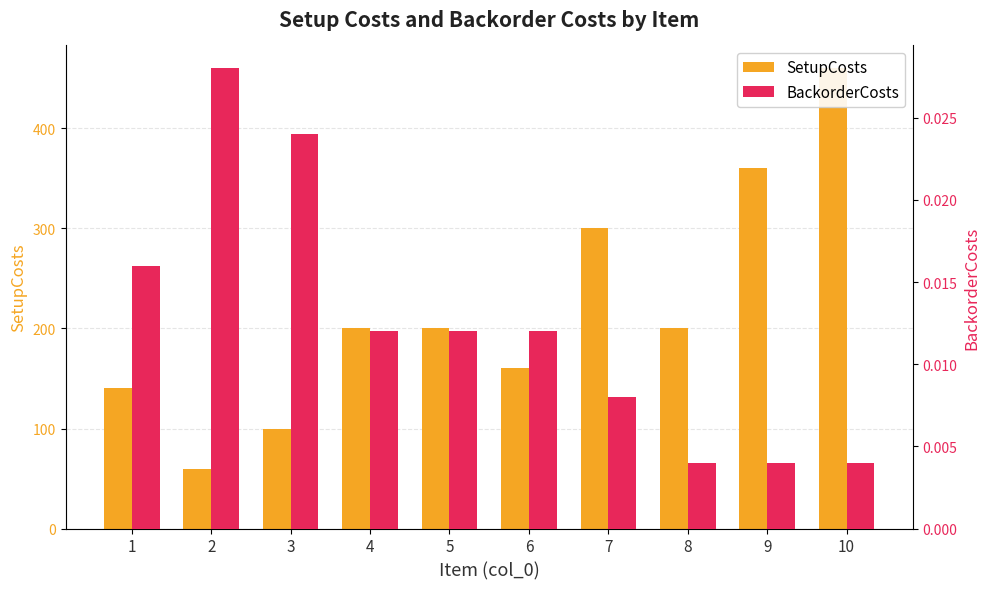

How many data points in SetupCosts are above 200?

3